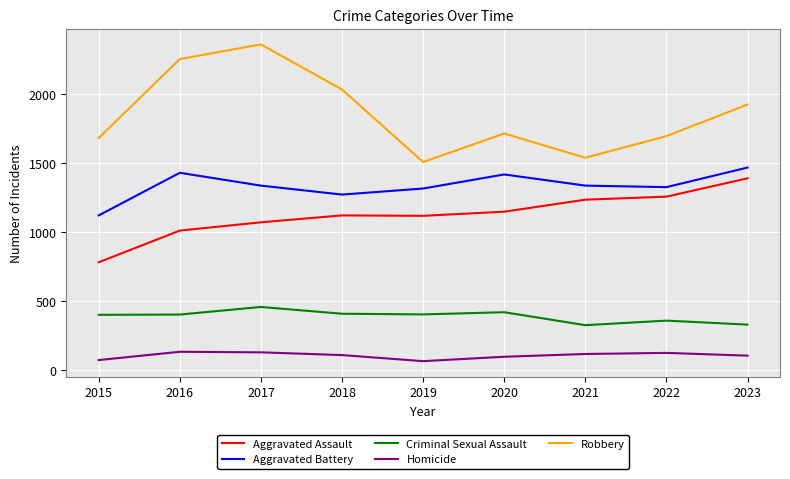

What is the difference between the Robbery values at 2015 and 2020?

33